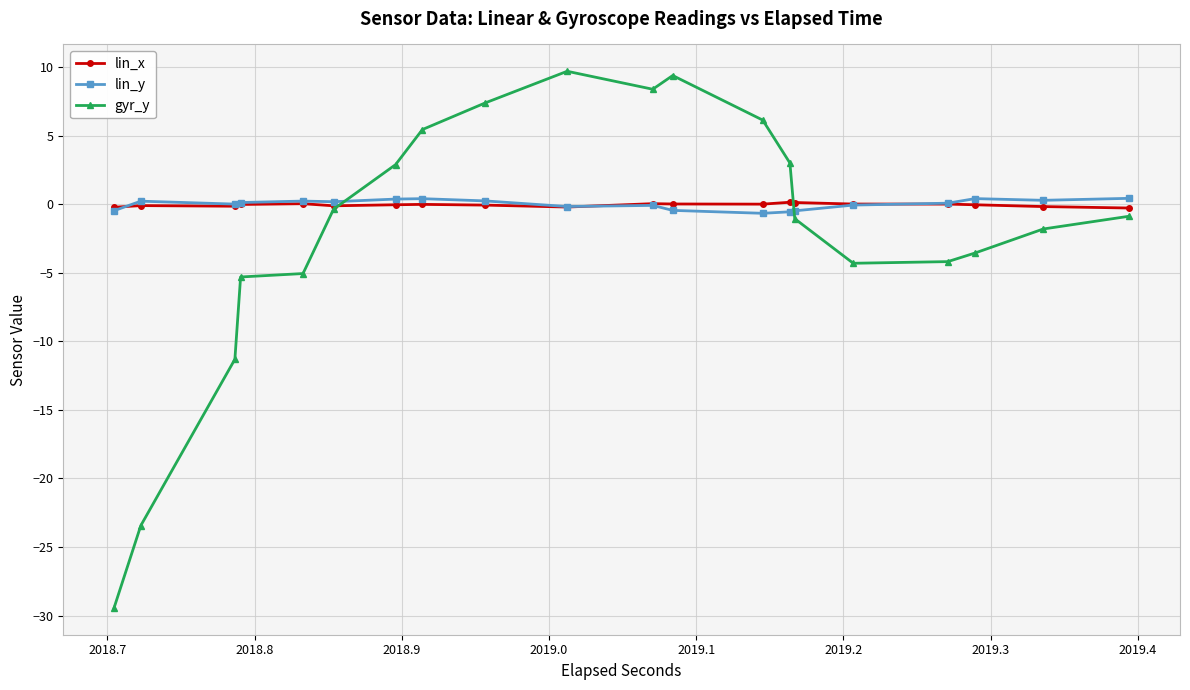

What is the greatest value displayed?

9.7